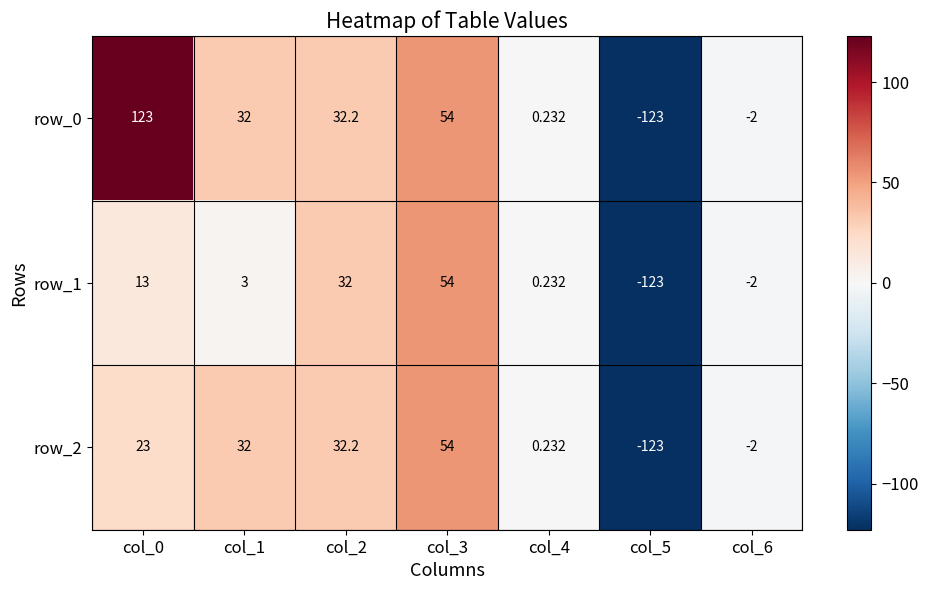

How many categories are shown in the chart?

7